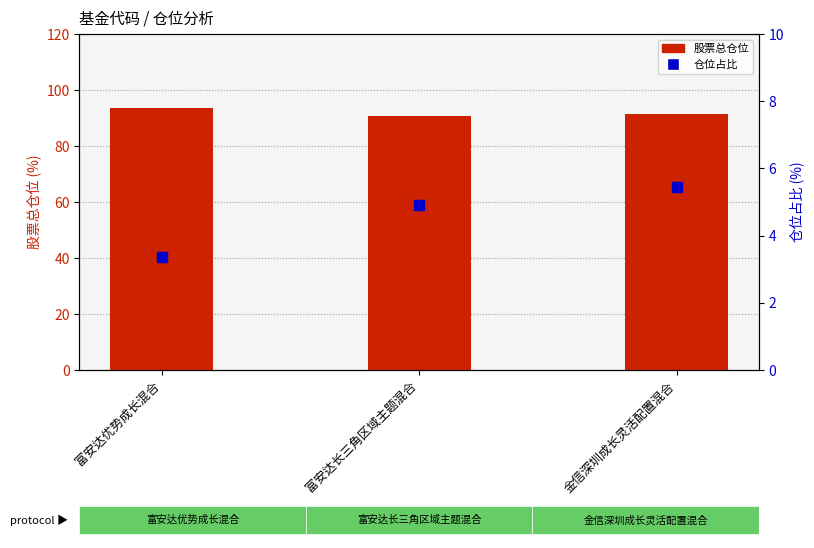

Which series has the largest Y range (max minus min)?

股票总仓位